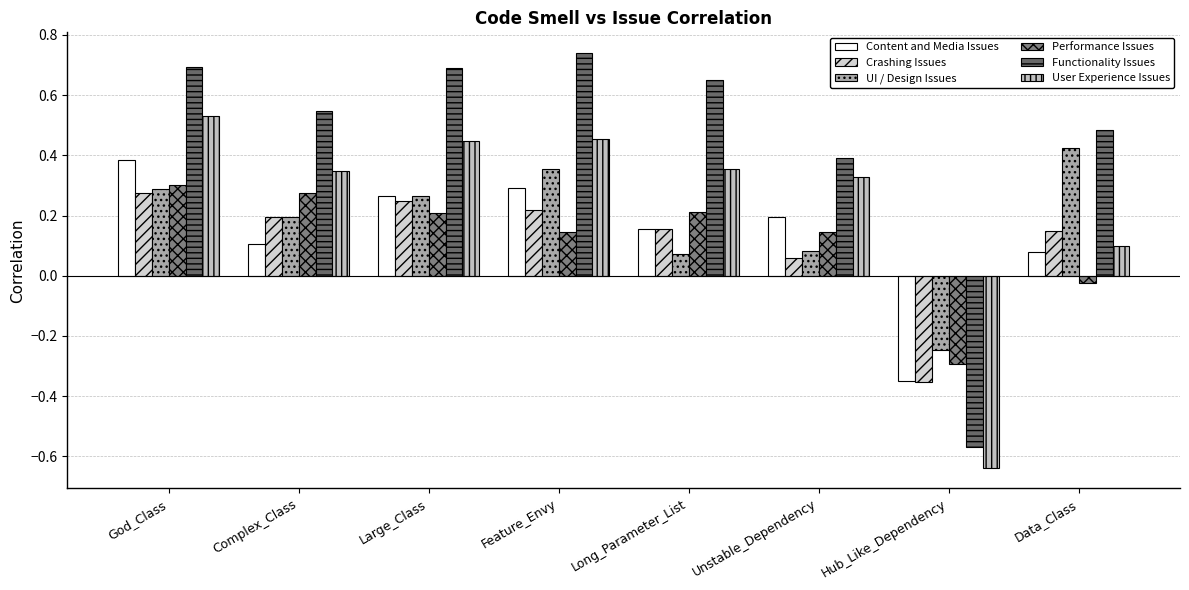

At Feature_Envy, list the series in order from smallest to largest.

Performance Issues, Crashing Issues, Content and Media Issues, UI / Design Issues, User Experience Issues, Functionality Issues